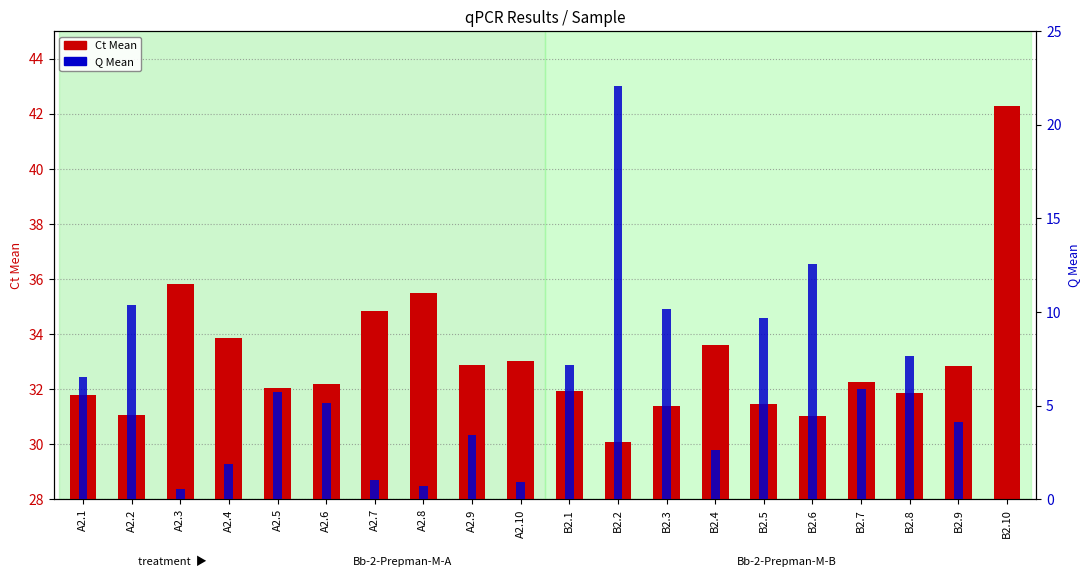

The value of Ct Mean at A2.1 is 31.8. True or false?

True